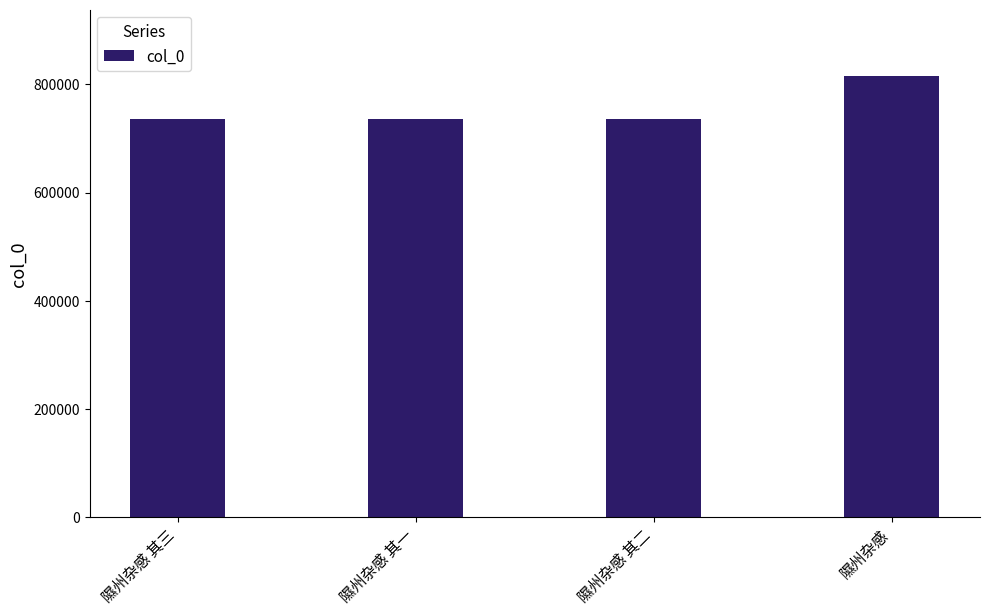

Read the value at 隰州杂感 其二.

736333